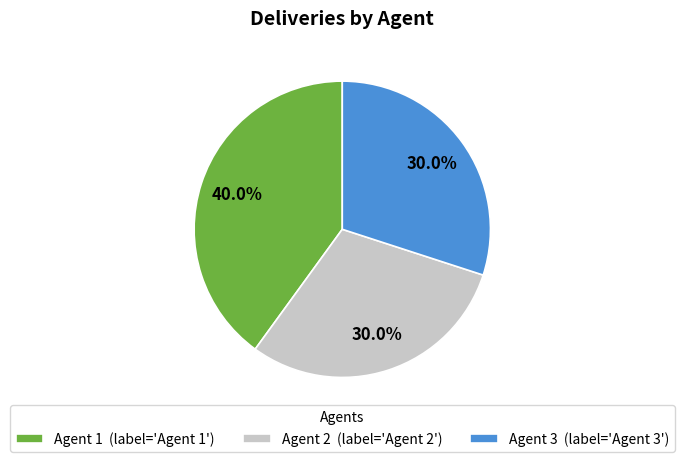

Count the number of slices in the pie.

3